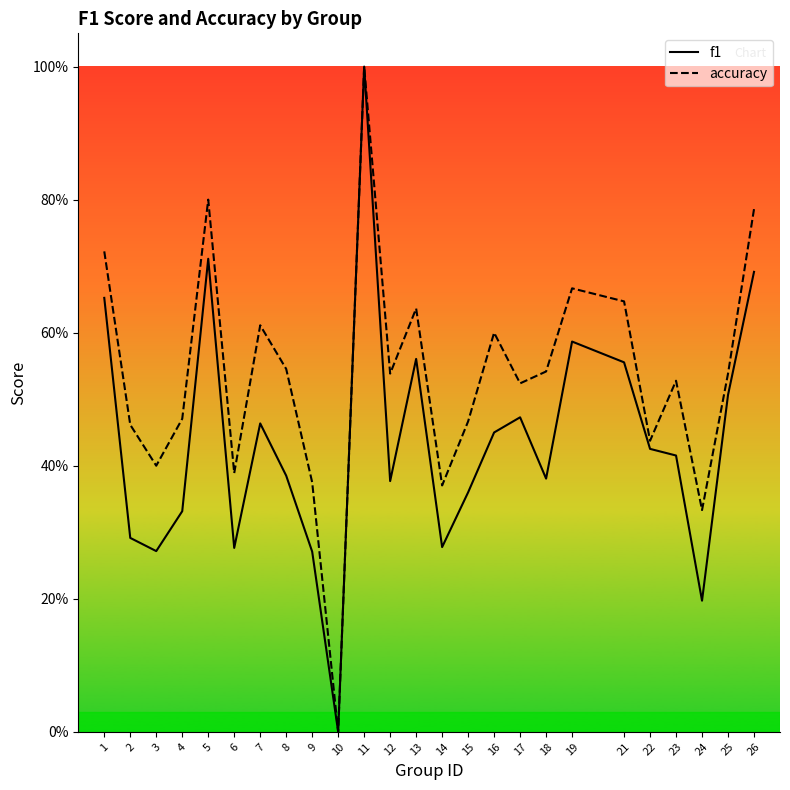

What are all the series names shown in the legend?

f1, accuracy